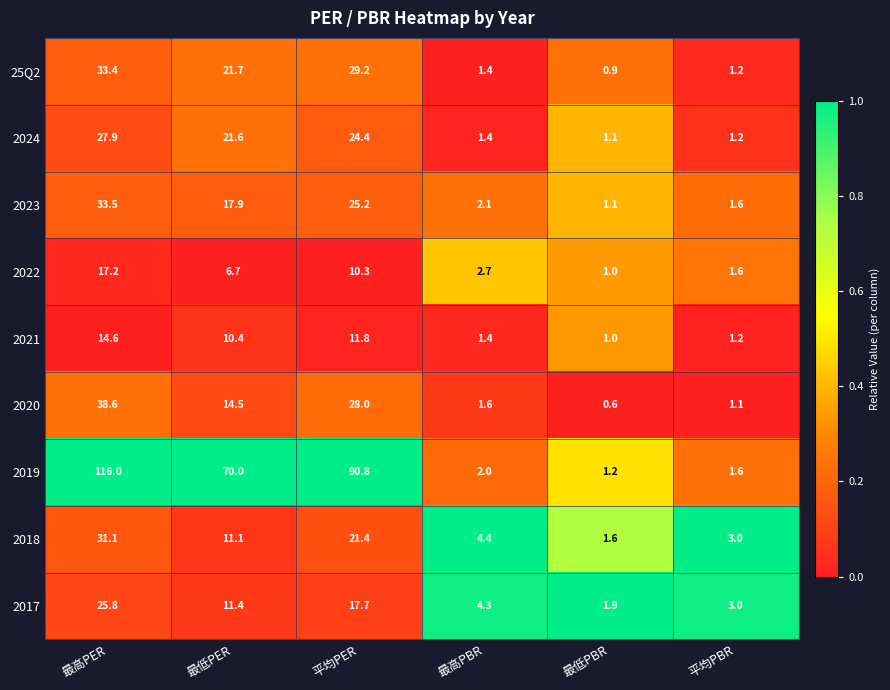

Is it true that 2023 equals 17.9 at 最低PER?

True